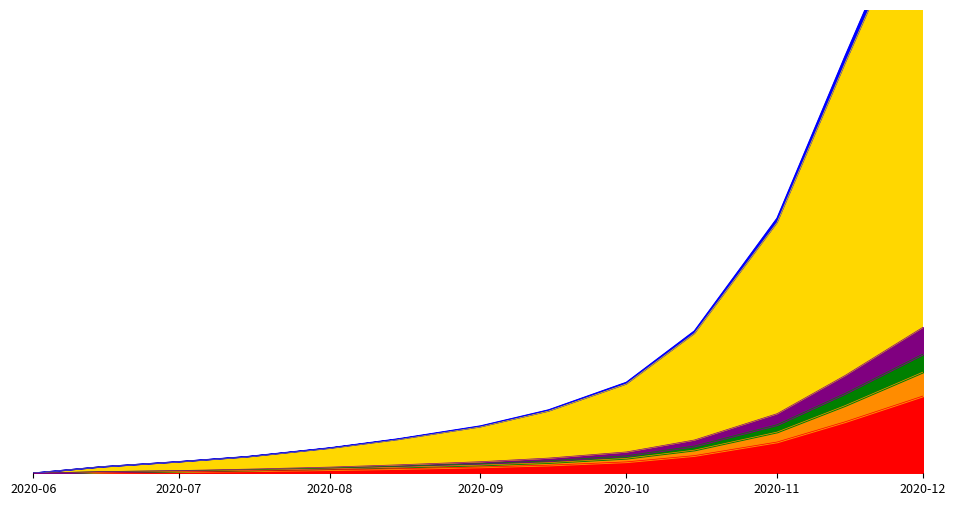

At how many categories does at least one series exceed 6330?

3